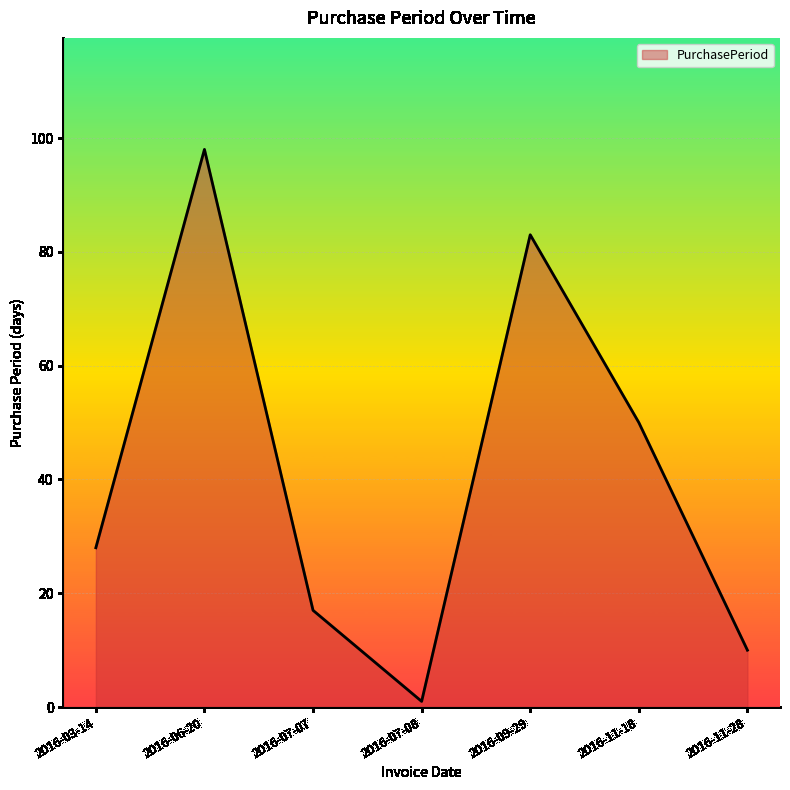

At which category does the data reach its first local valley?

2016-07-08